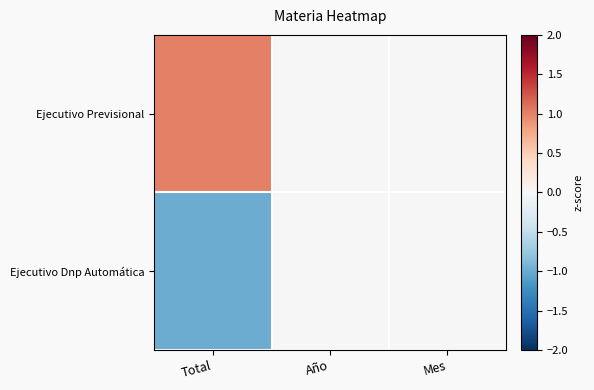

At Total, list the series in order from largest to smallest.

Ejecutivo Previsional, Ejecutivo Dnp Automática